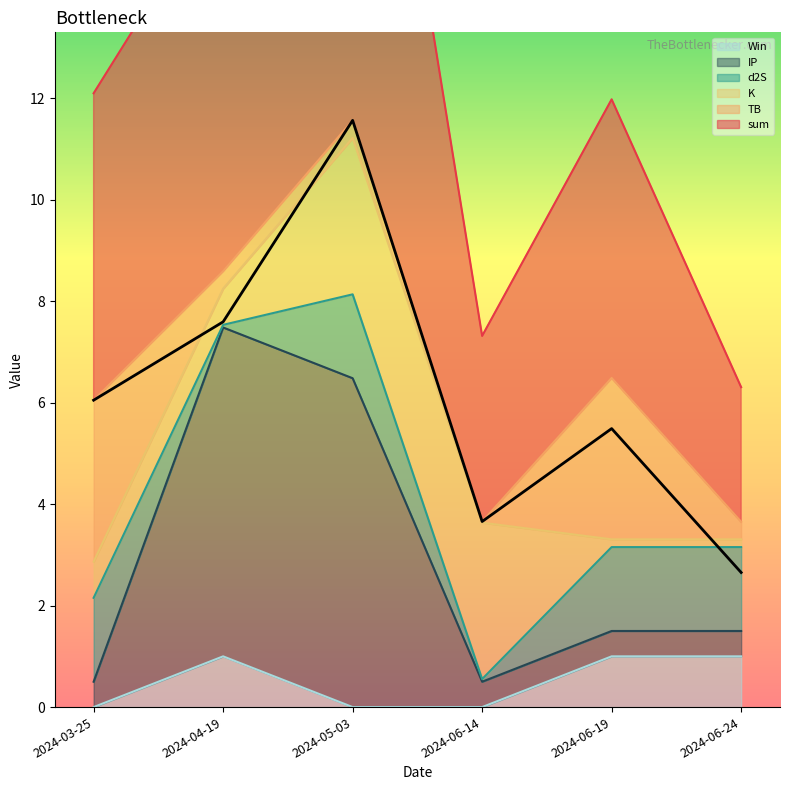

How many values in the IP series are below 1?

2